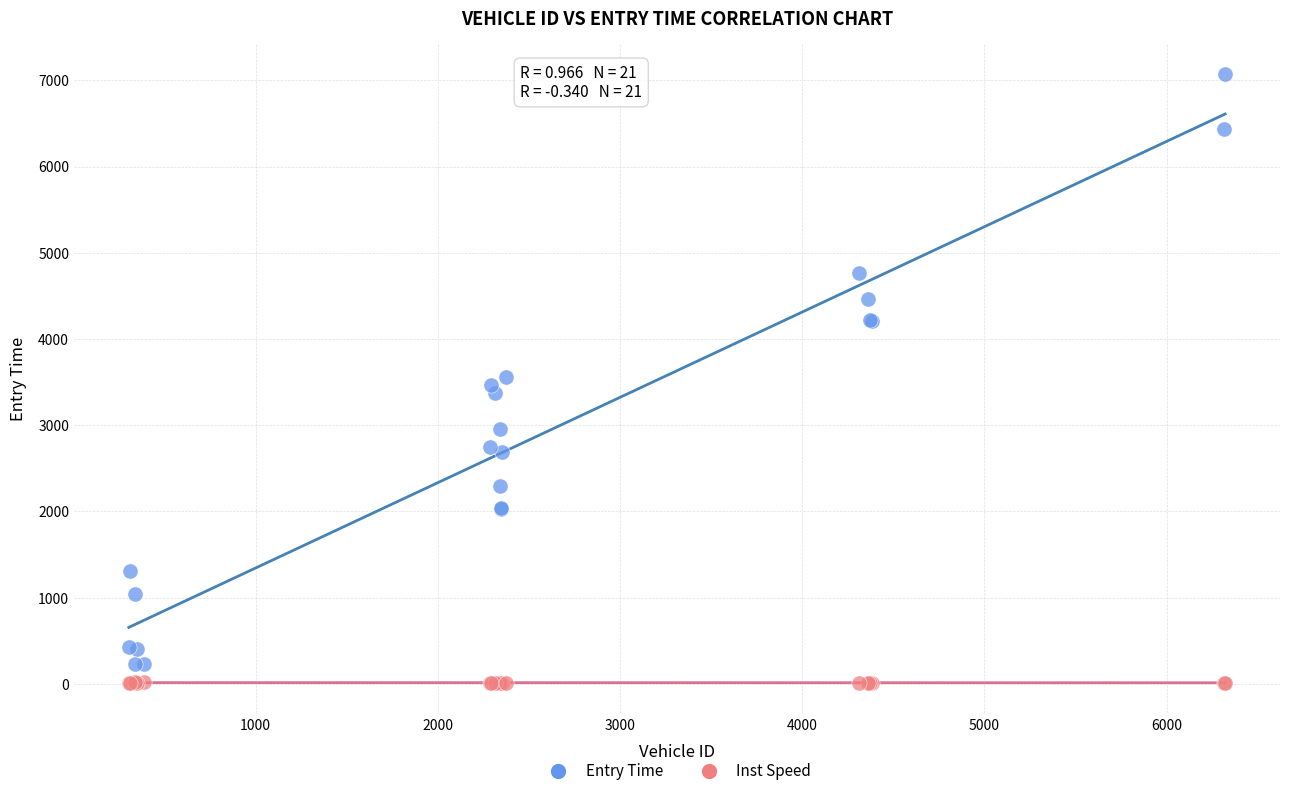

Which series contains the highest Y value?

Entry Time